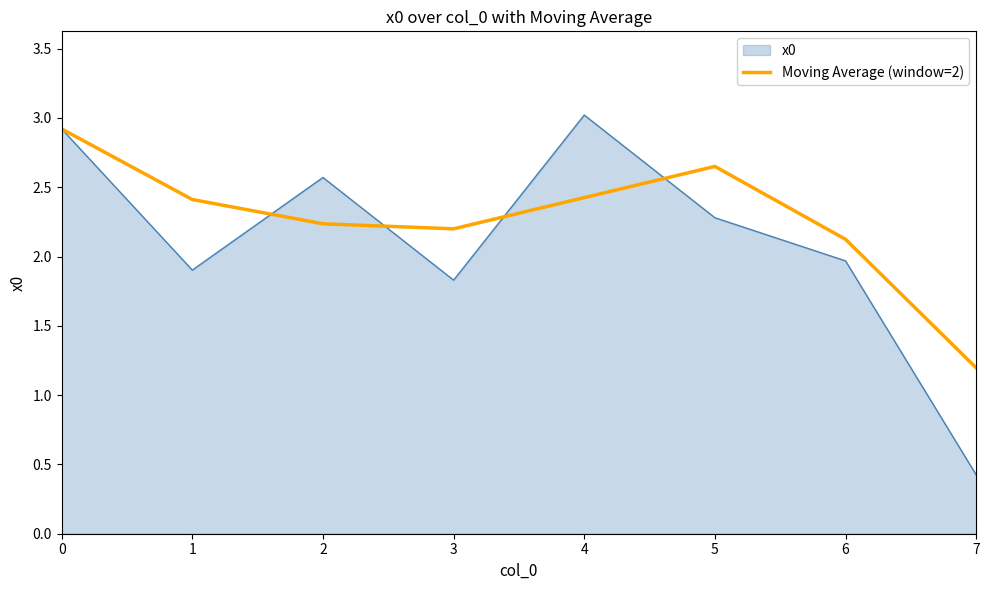

What is the maximum value shown in the chart?

3.0